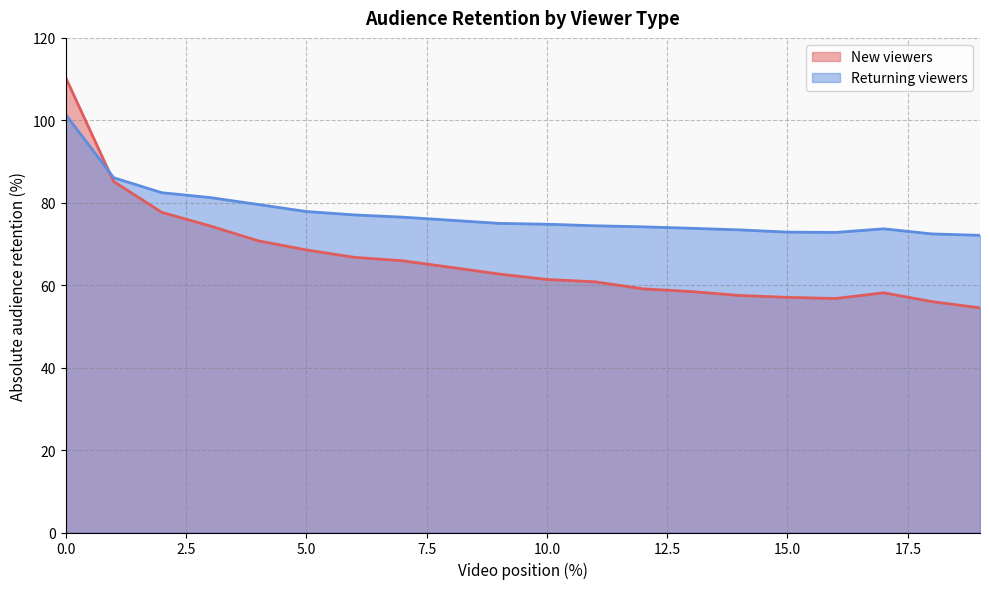

Which series changed the most between 13 and 14?

New viewers